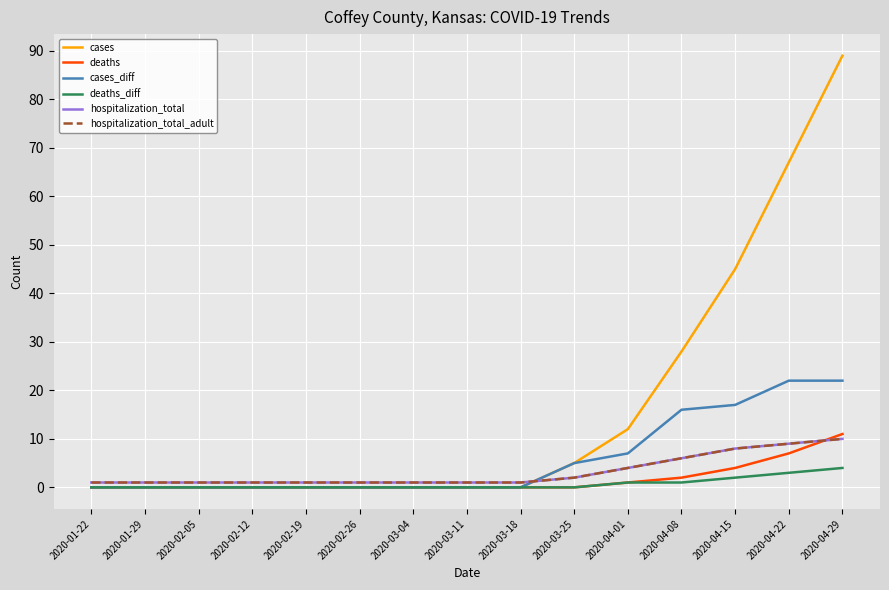

Which series has the largest range (max minus min)?

cases